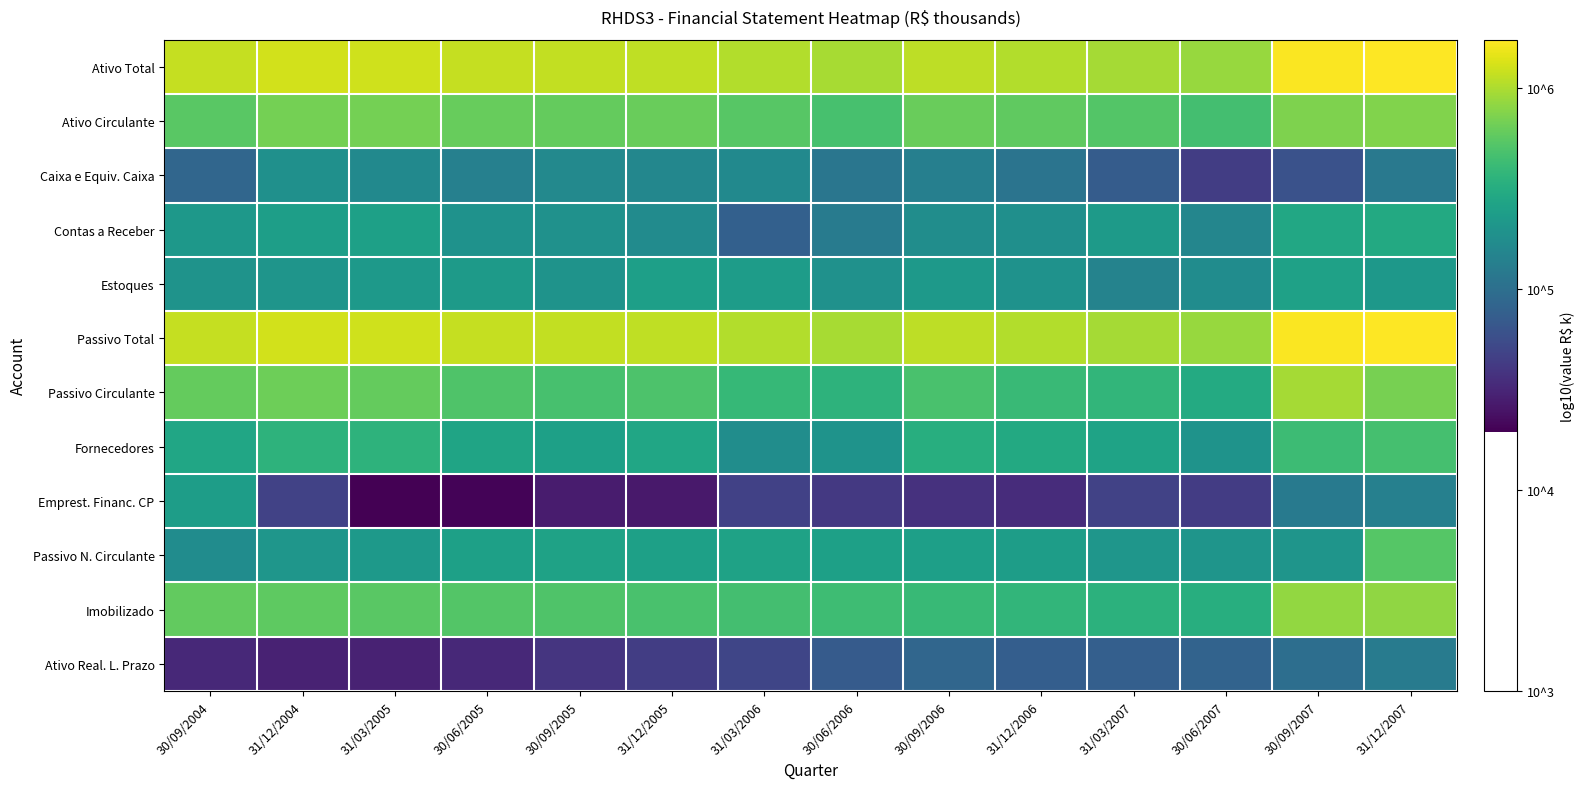

Rank the series at 31/12/2006 from highest to lowest value.

Ativo Total, Passivo Total, Ativo Circulante, Passivo Circulante, Imobilizado, Fornecedores, Passivo N. Circulante, Estoques, Contas a Receber, Caixa e Equiv. Caixa, Ativo Real. L. Prazo, Emprest. Financ. CP